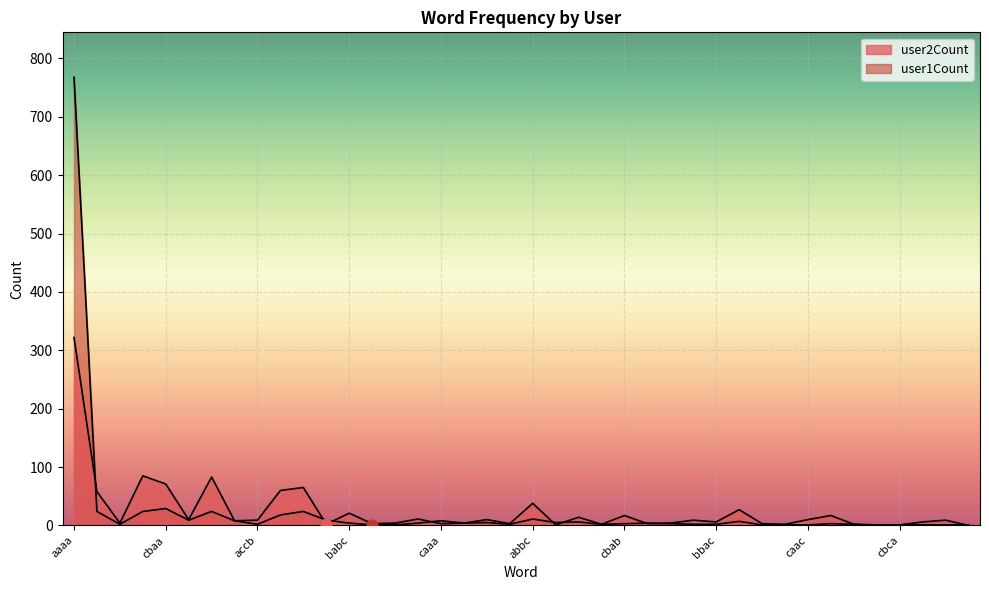

Which series reaches the minimum Y coordinate?

user2Count